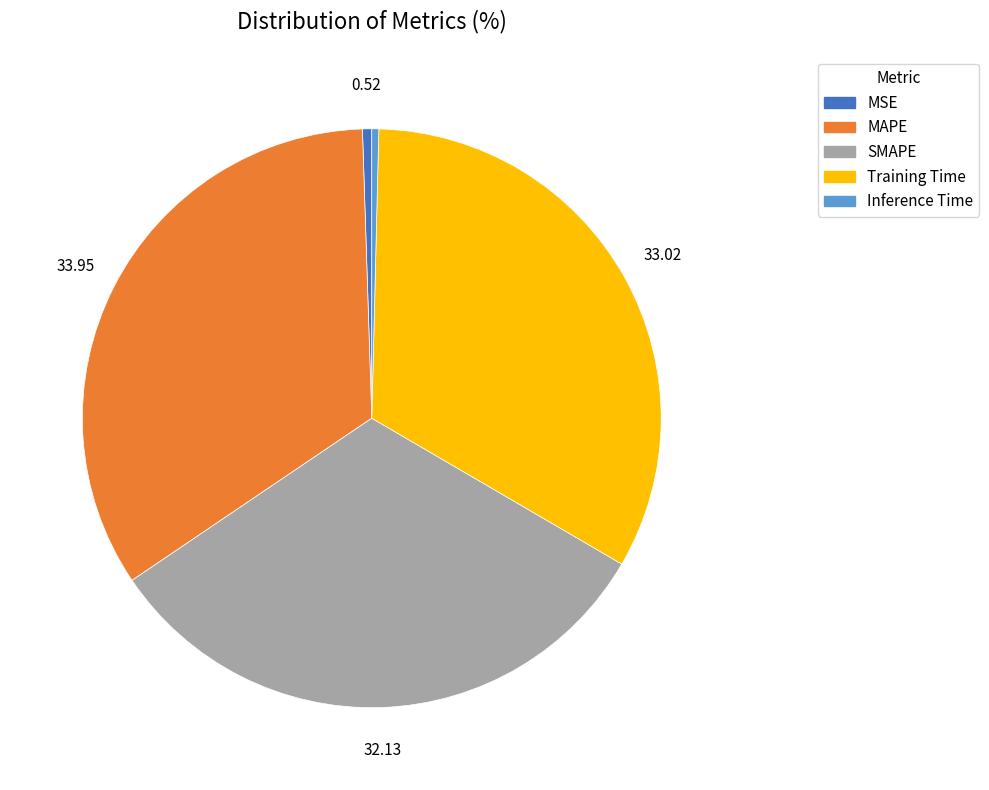

Which has a higher value, Training Time or MSE?

Training Time